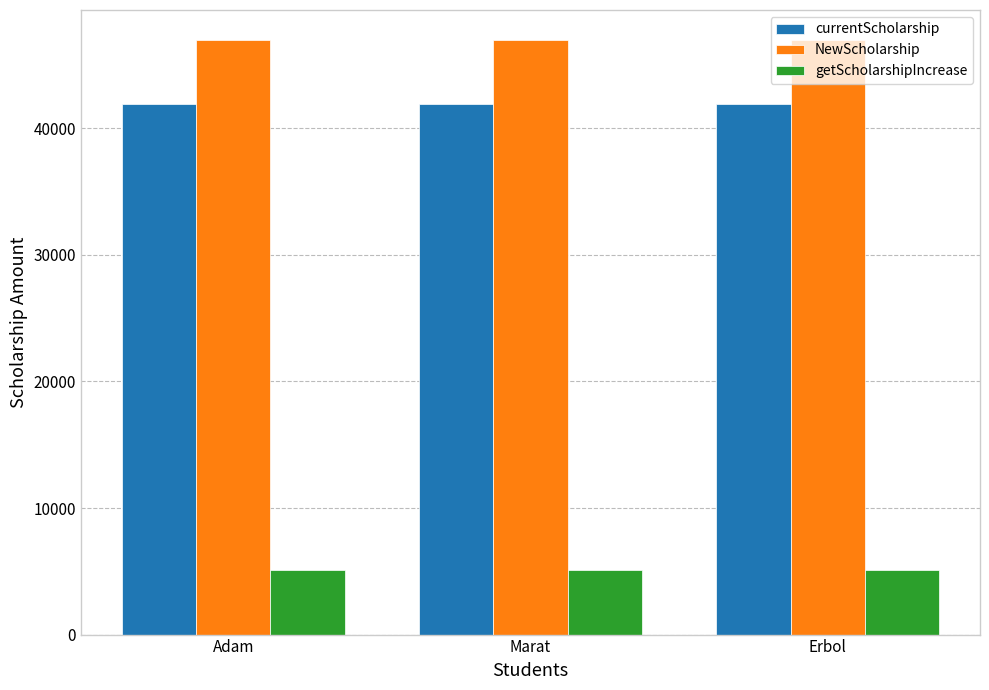

What is the sum of all currentScholarship values?

125694